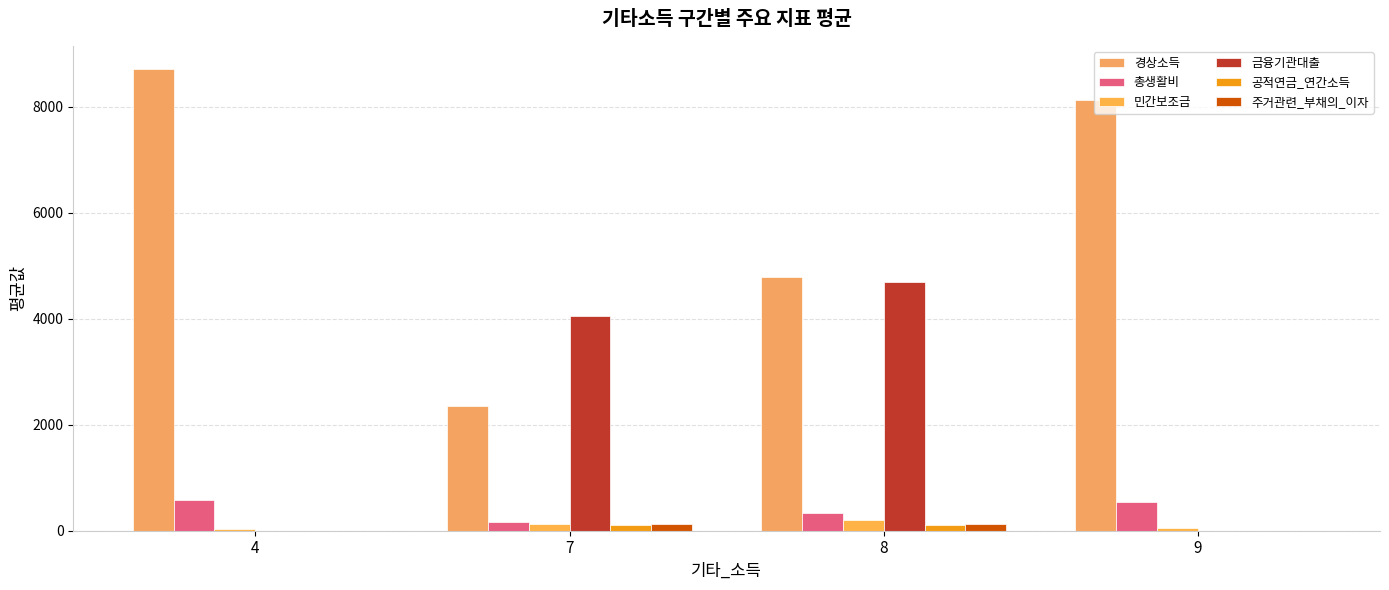

What is the total value across all series at 9?

8726.5